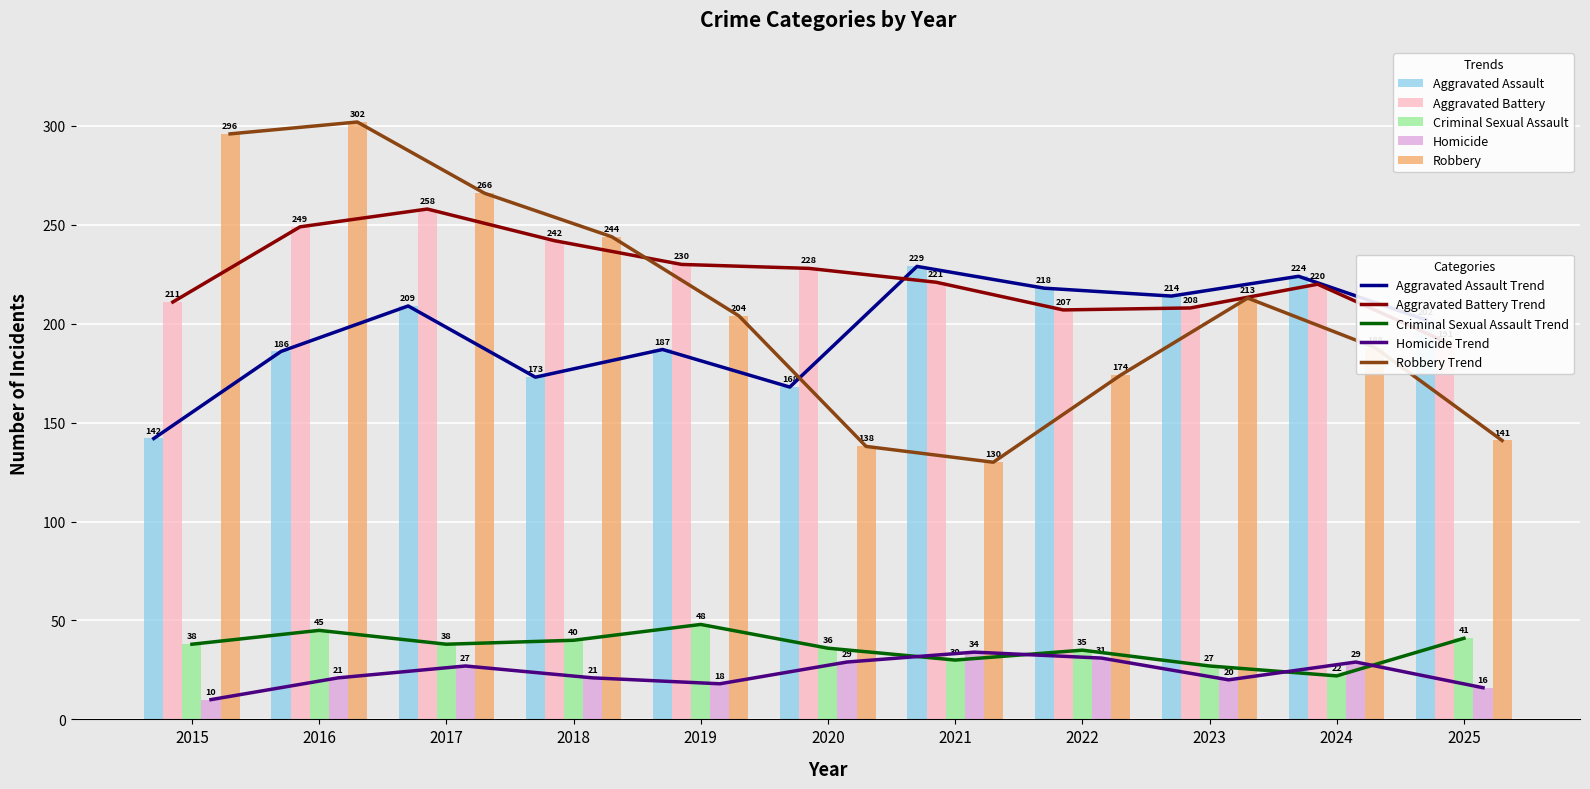

Between 2025 and 2016, which is larger?

2025